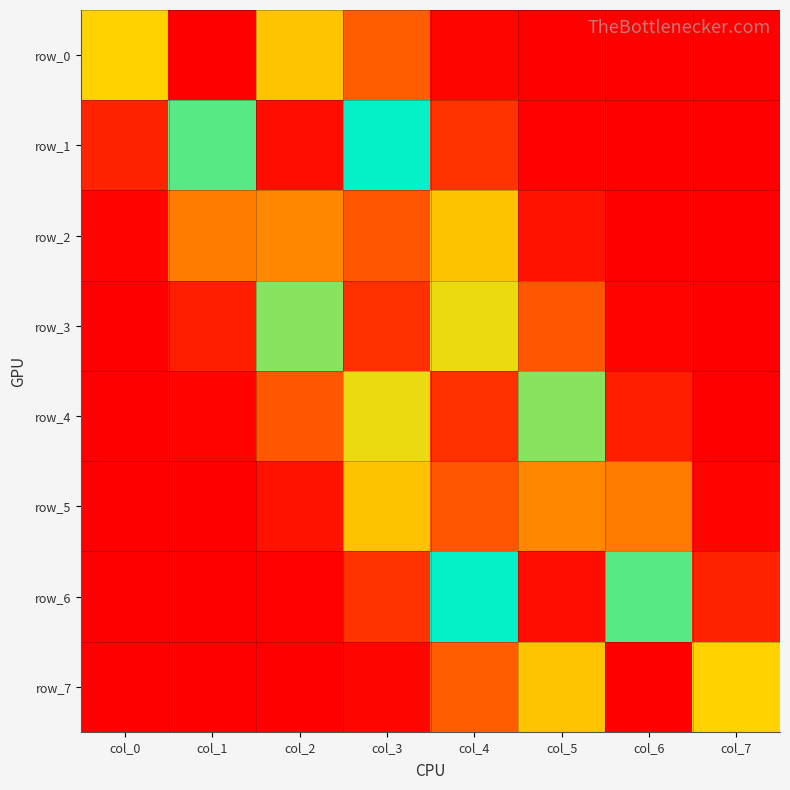

What is the difference between the maximum and minimum values in the row_0 series?

0.5